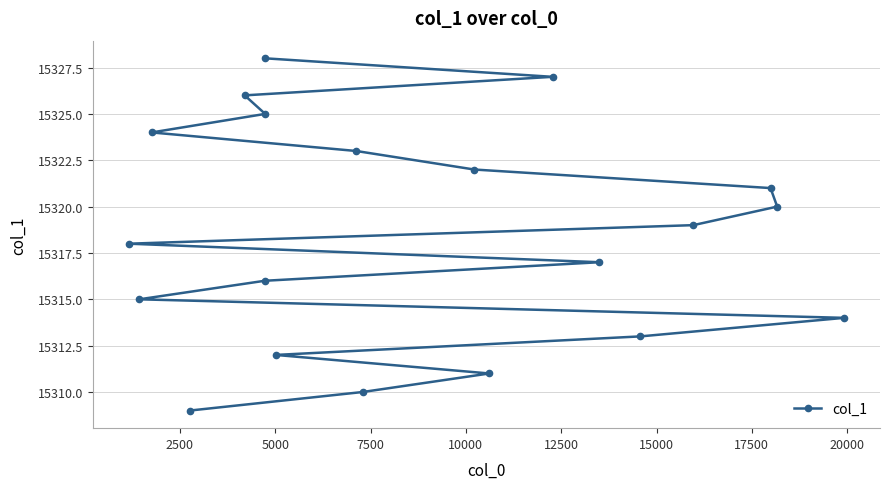

What is the difference between the maximum and minimum values?

19